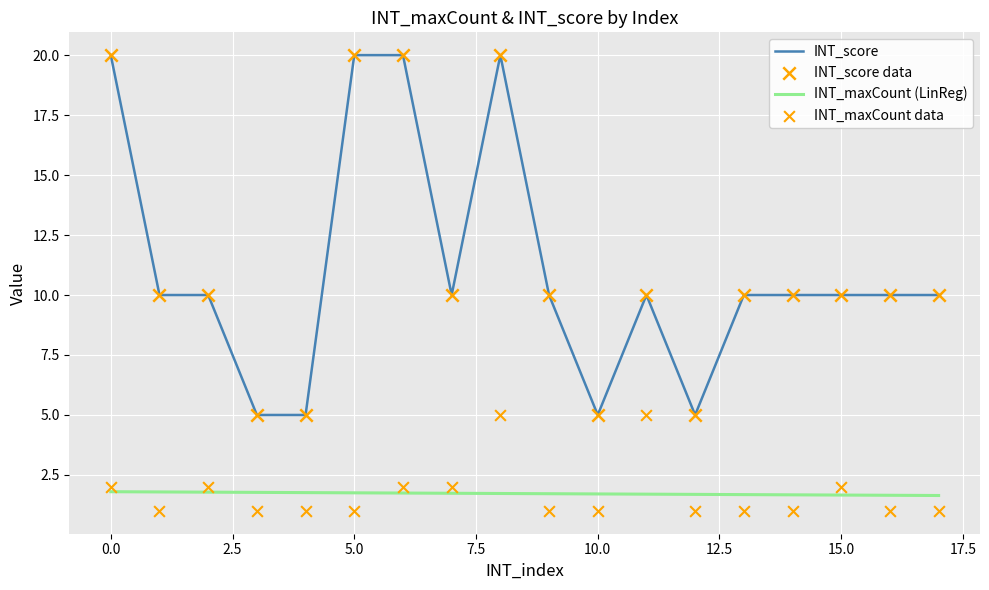

At how many categories does at least one series exceed 15?

4